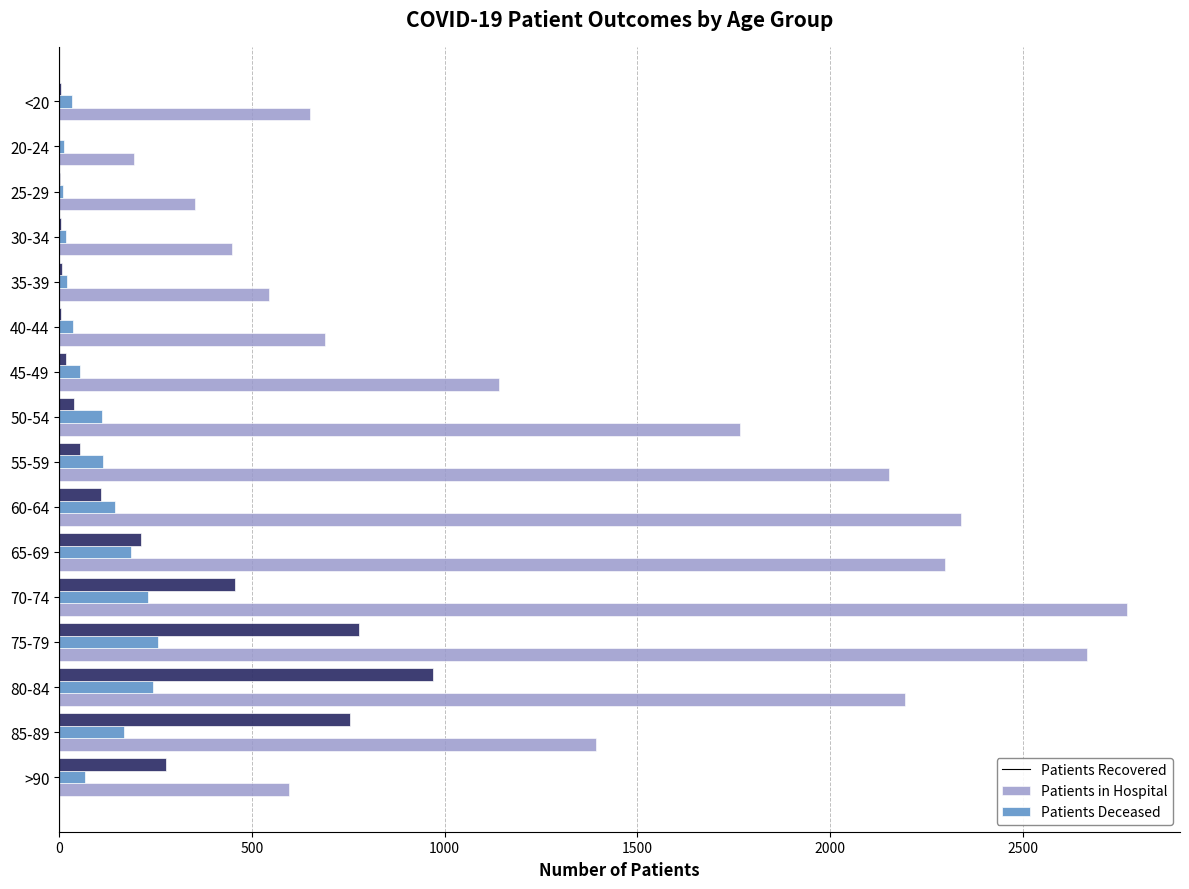

At which category does the chart reach its peak across all series?

70-74